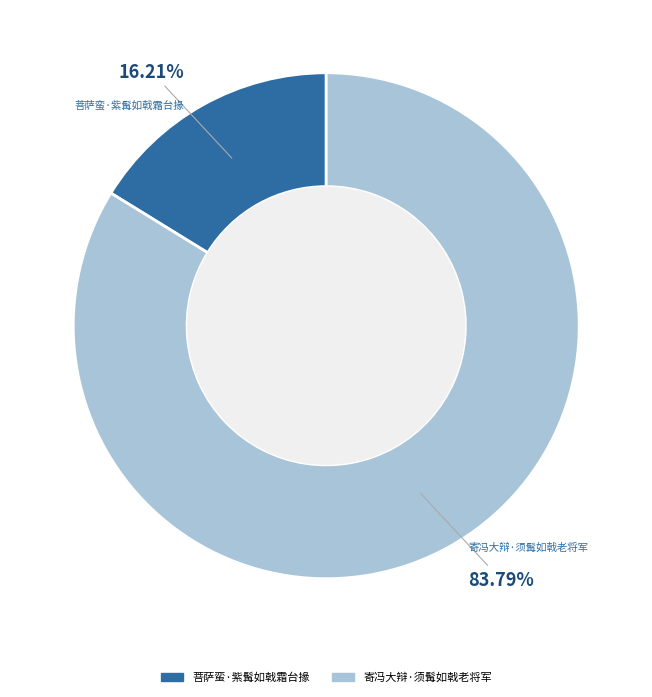

How many slices are in this pie chart?

2